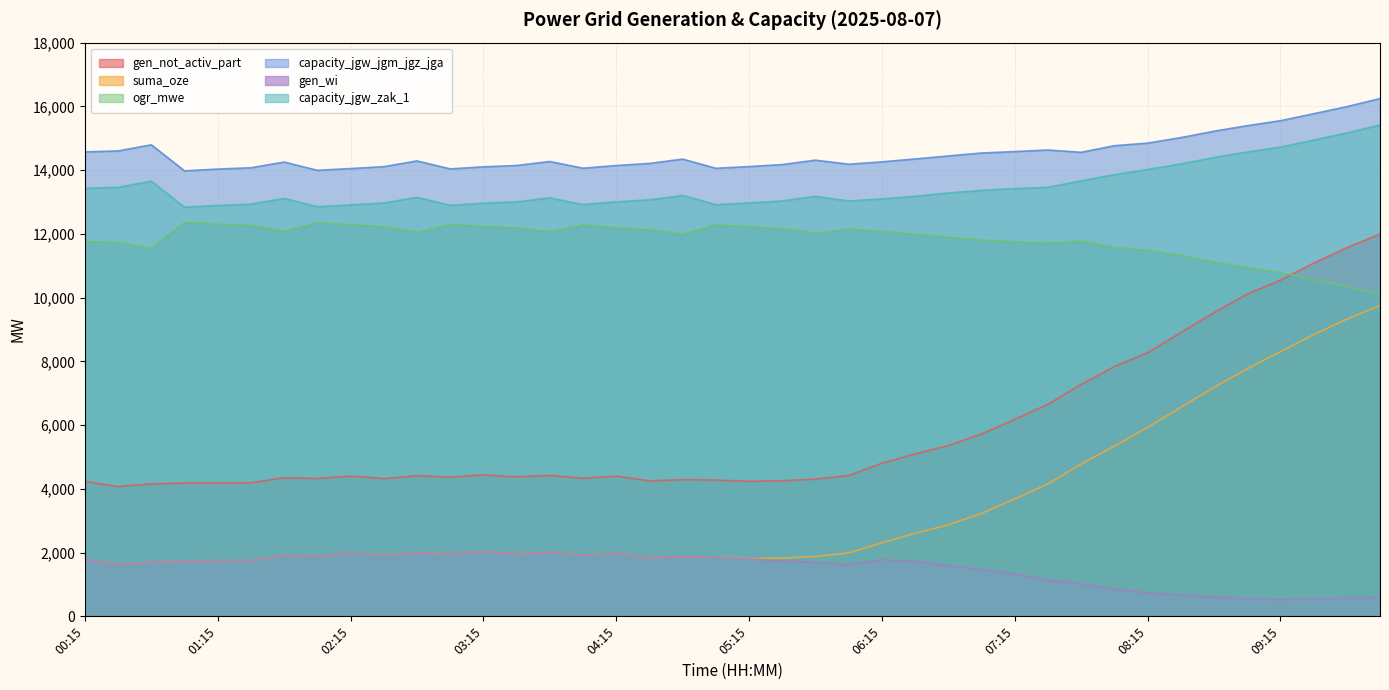

Between 01:45 and 08:30, which series saw the biggest shift?

suma_oze